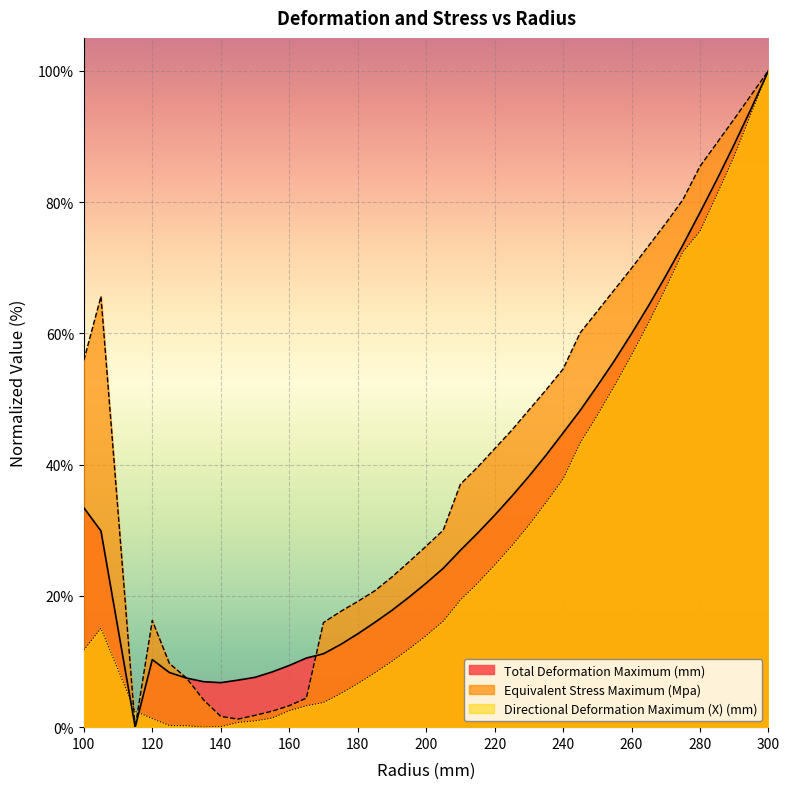

What is the sum of all Total Deformation Maximum (mm) values?

1399.5